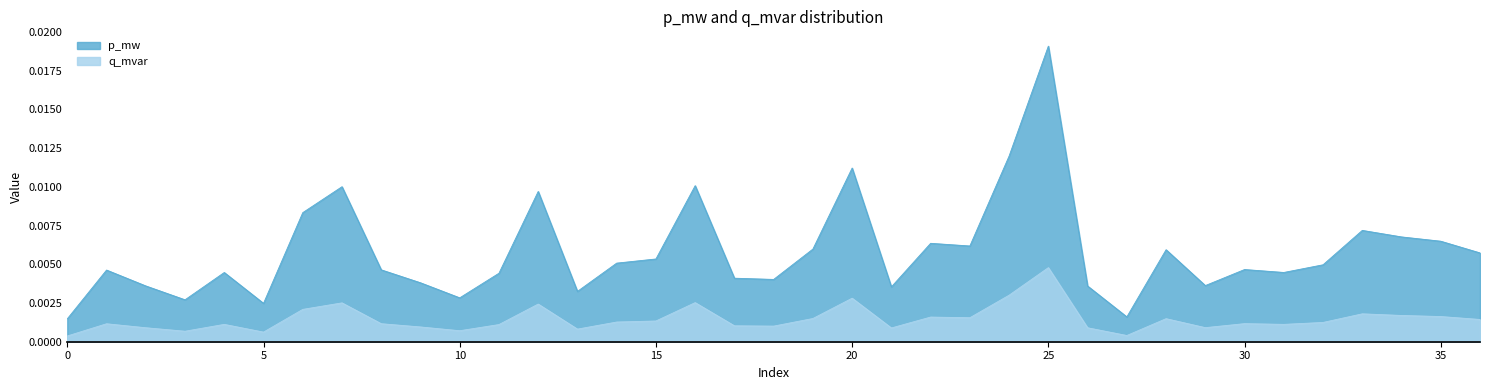

Is it true that q_mvar equals 0.0 at 20?

False